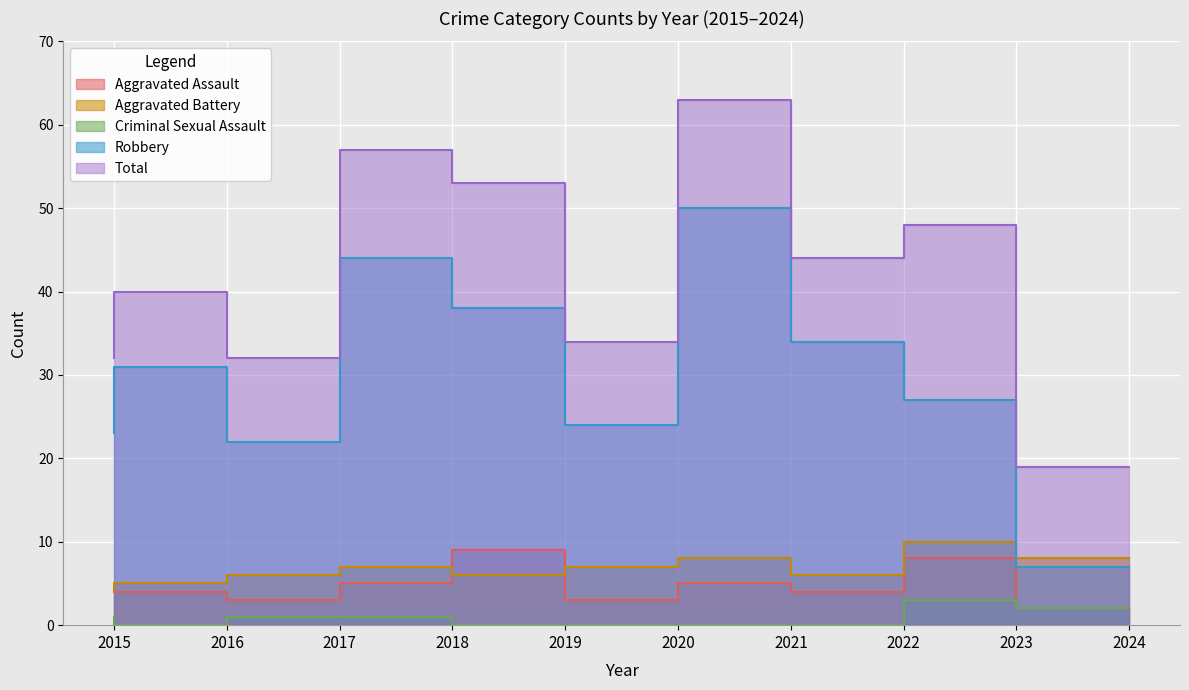

What is the highest value of the Aggravated Assault series?

9